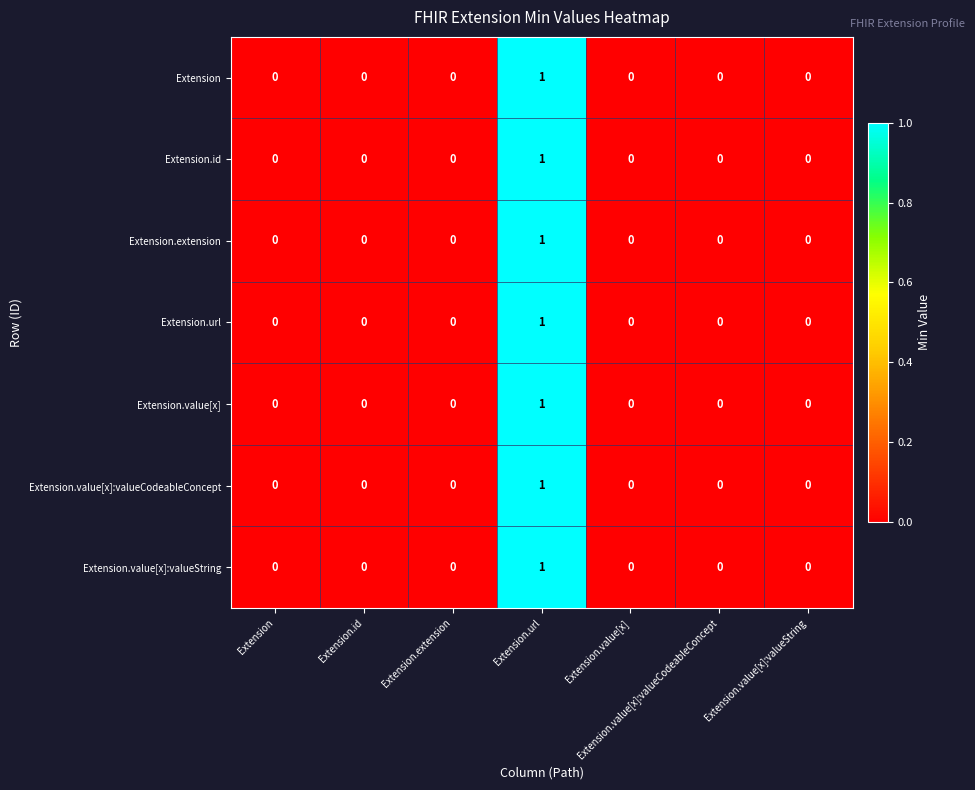

The Extension series shows 0 at Extension.extension. True or false?

True